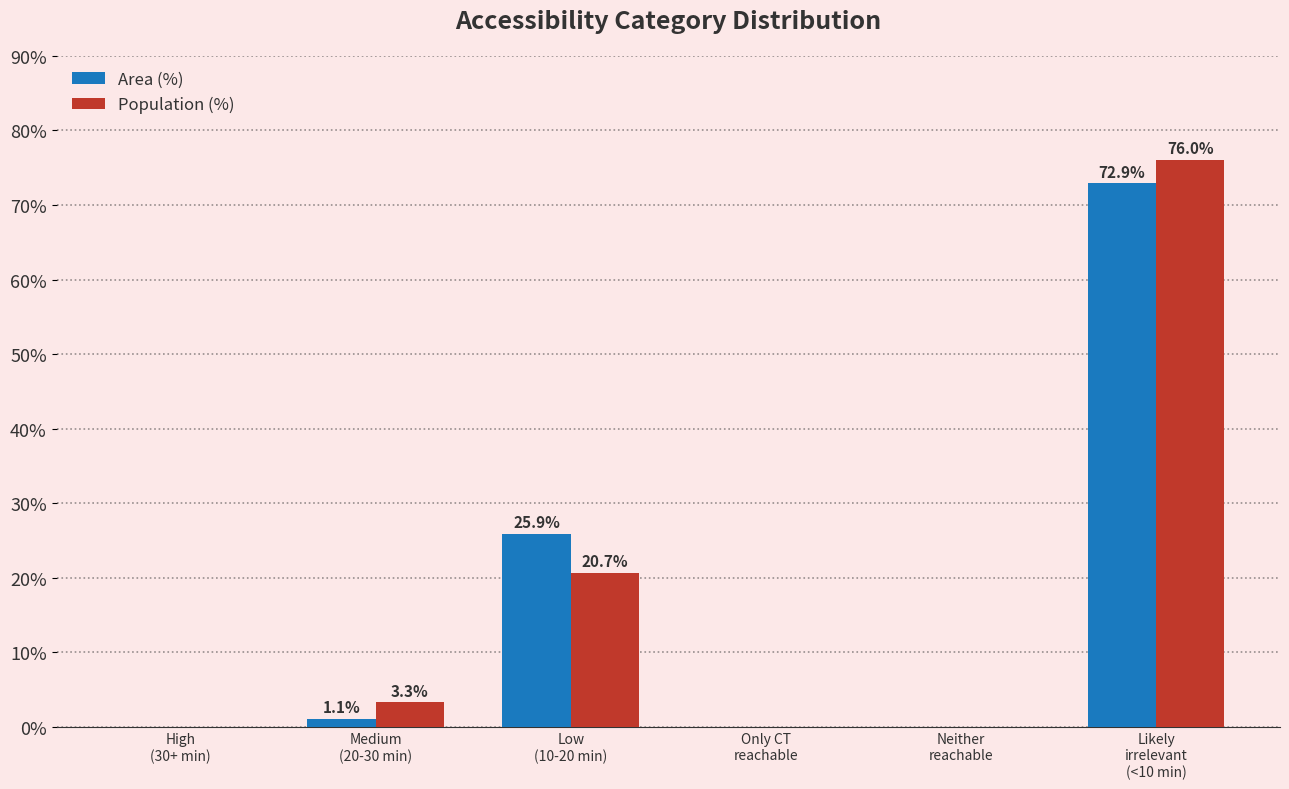

At which label is Area (%) closest to 36?

Low
(10-20 min)